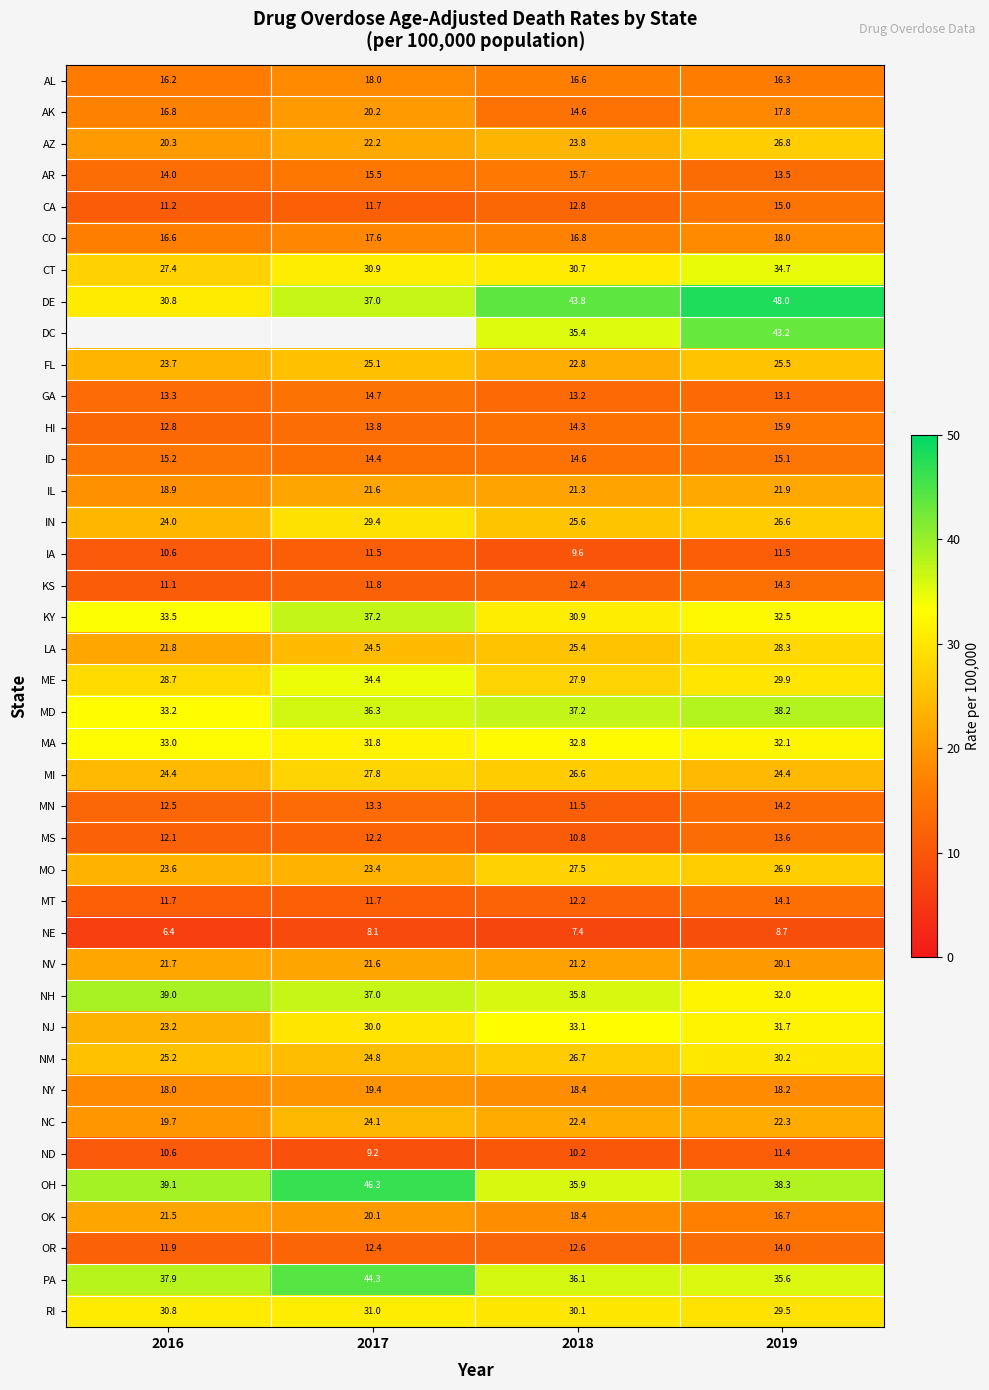

What is the difference between the highest and lowest values at 2018?

36.4